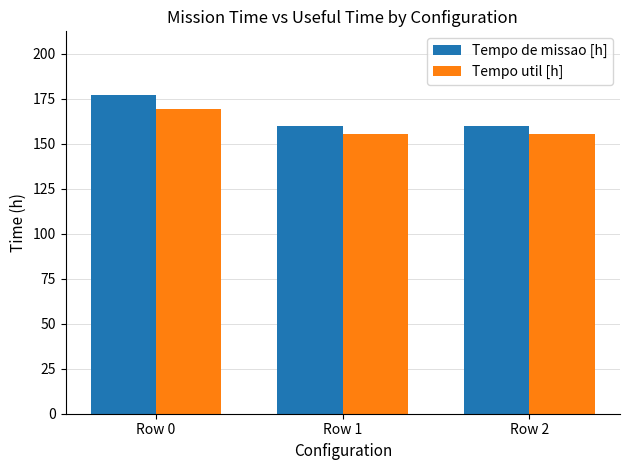

At how many categories does at least one series exceed 161?

1